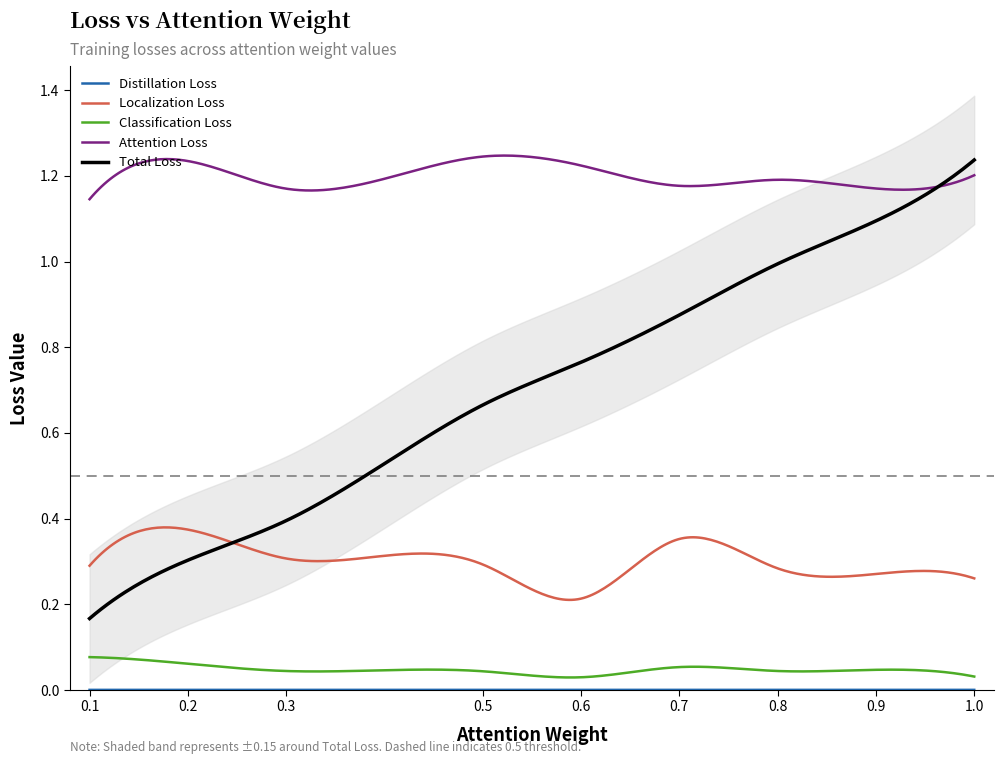

Between 4 and 5, which is larger?

4